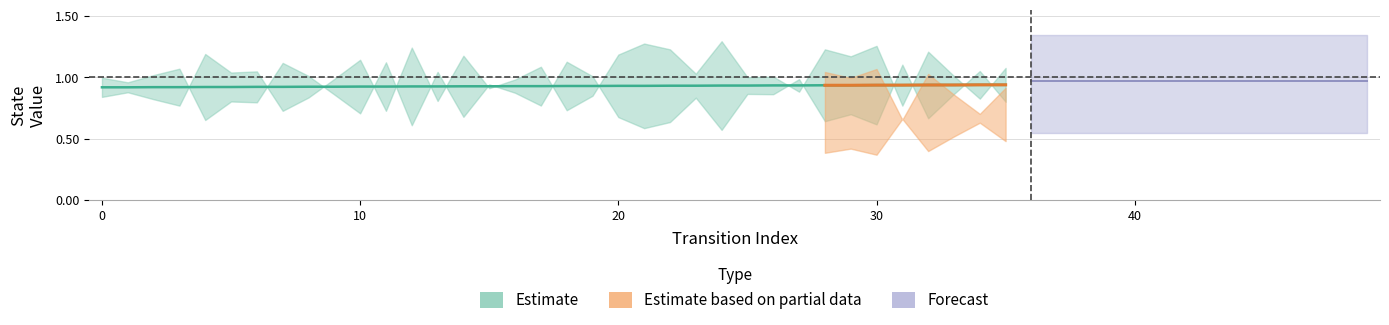

What is the value of the 29th point from the left?

0.9